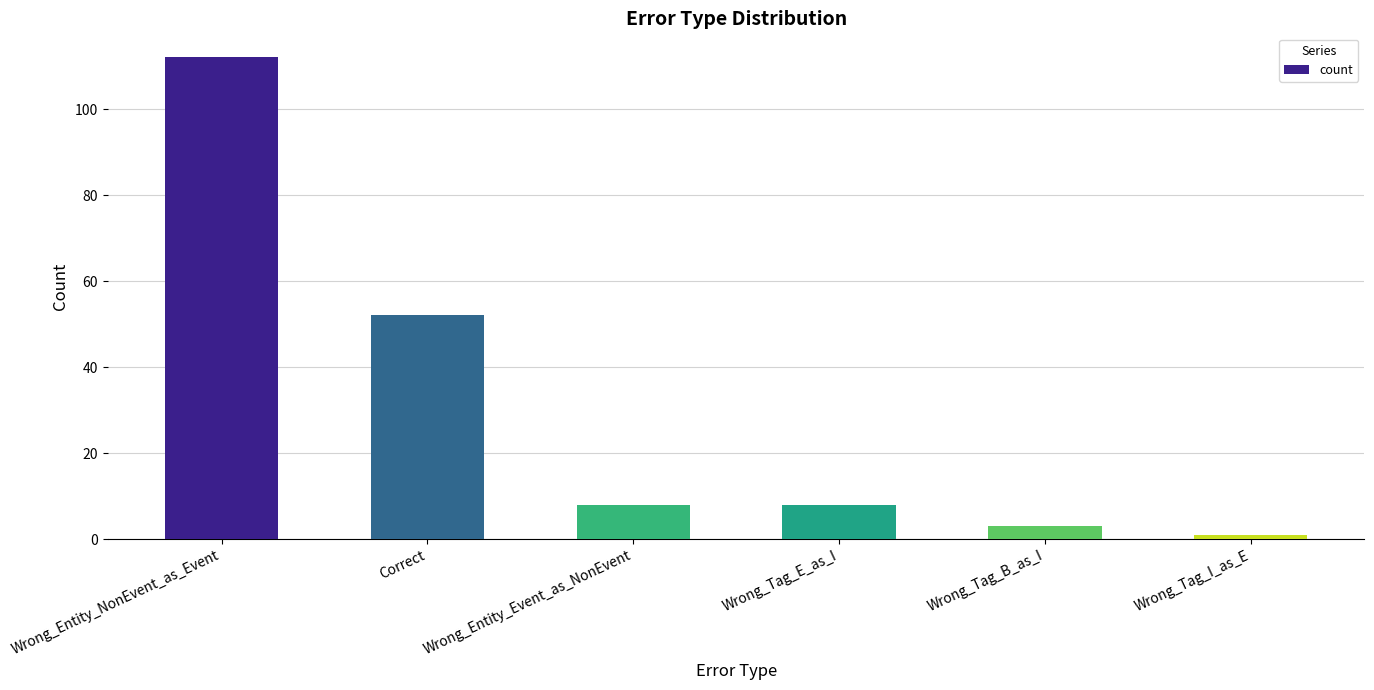

How many series are shown in this chart?

1